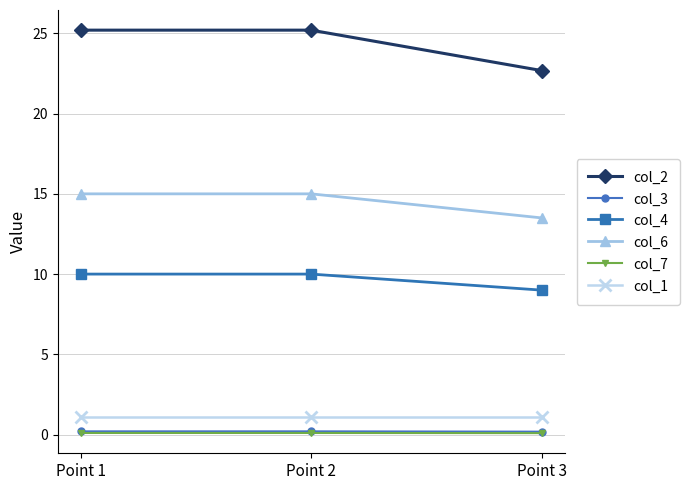

What is the value of the col_7 point at the 1st from the left?

0.1